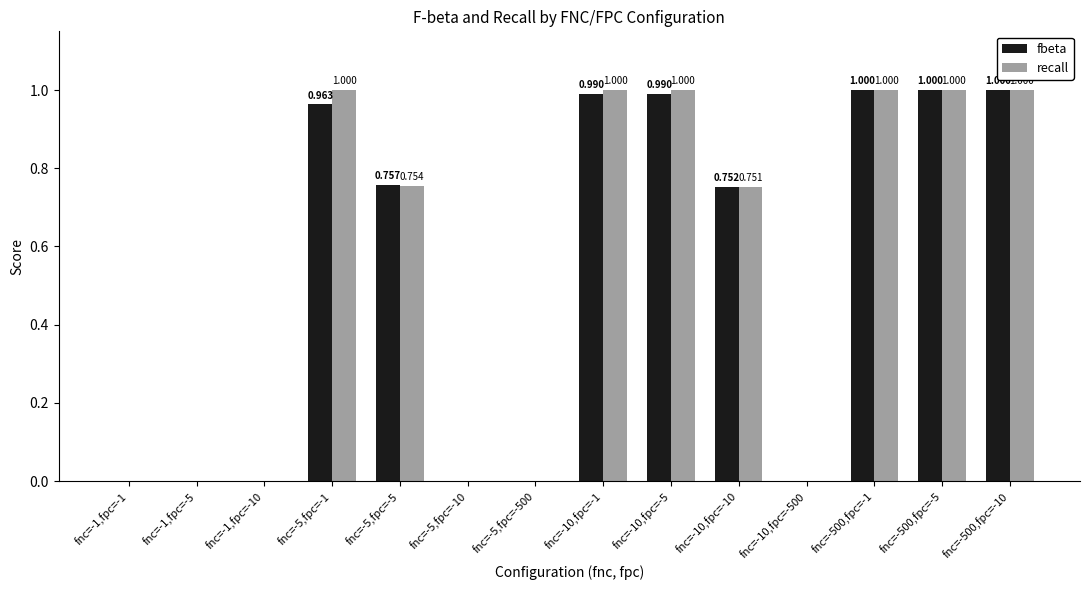

True or false: fbeta has a value of 1.6 at fnc=-10,fpc=-5.

False